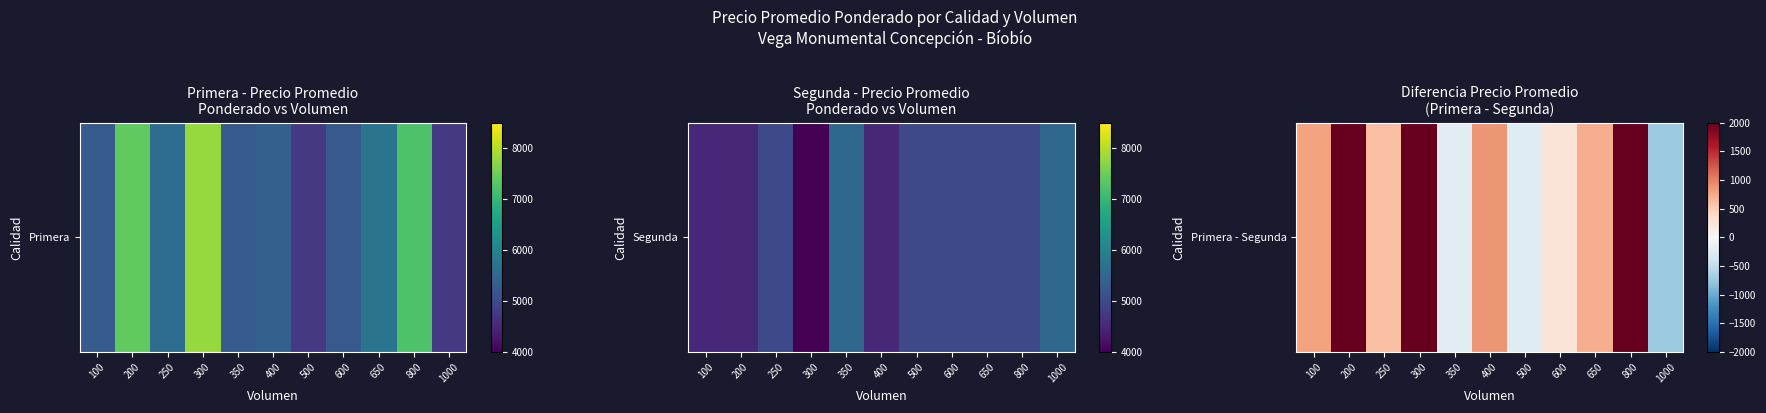

Between 800 and 650, which is larger?

800